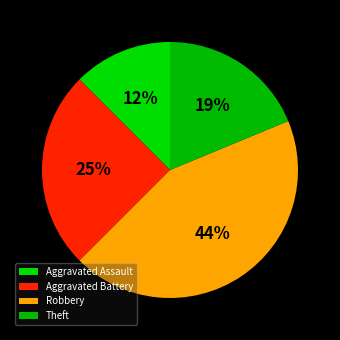

The Theft slice represents 9% of the pie. True or false?

False